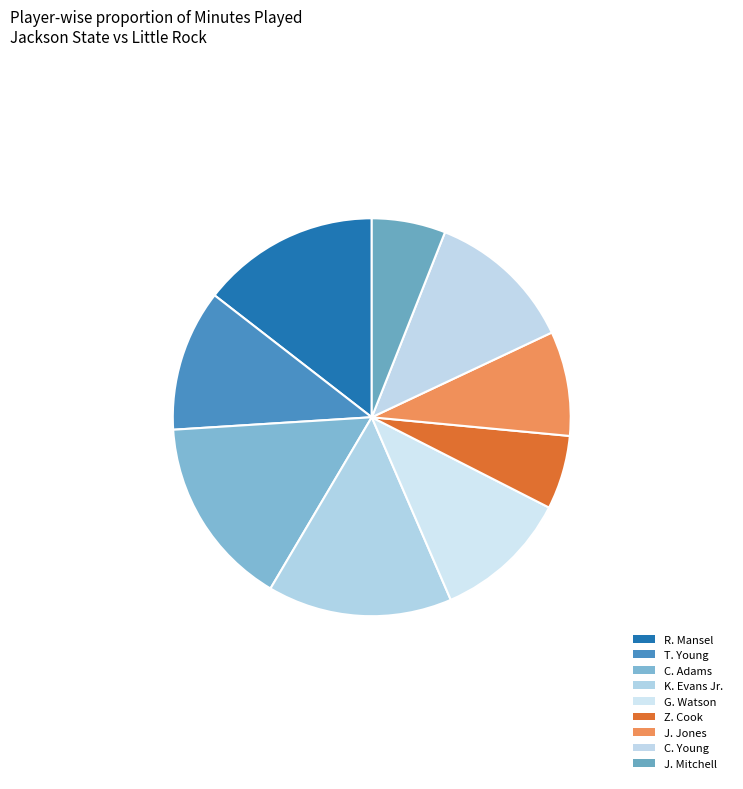

Approximately how many times larger is the value at J. Jones compared to C. Young?

0.7